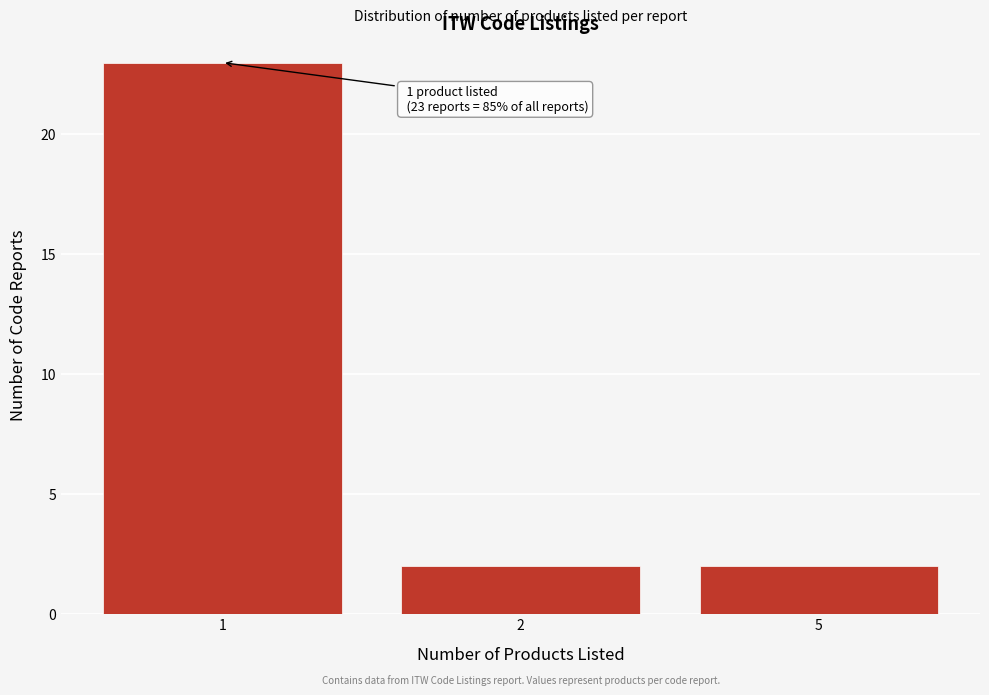

Reading right to left, transcribe all the data shown in this chart.

2	2	23